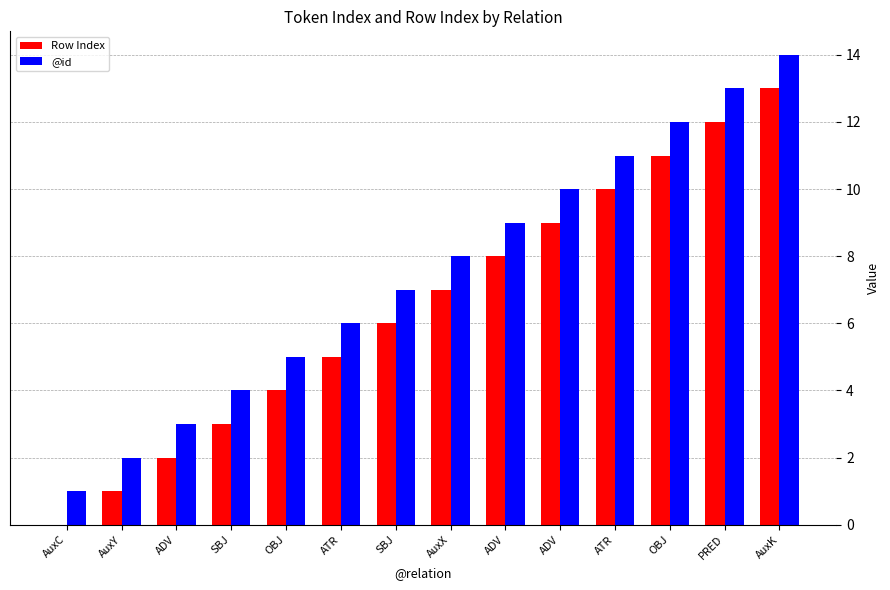

What is the approximate value of Row Index at SBJ, to the nearest 5?

5